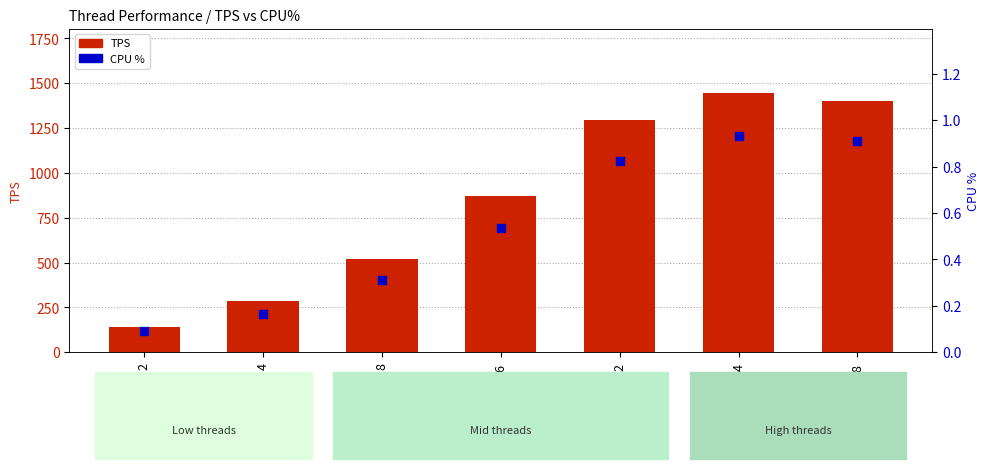

Which series has the largest total across all categories?

TPS